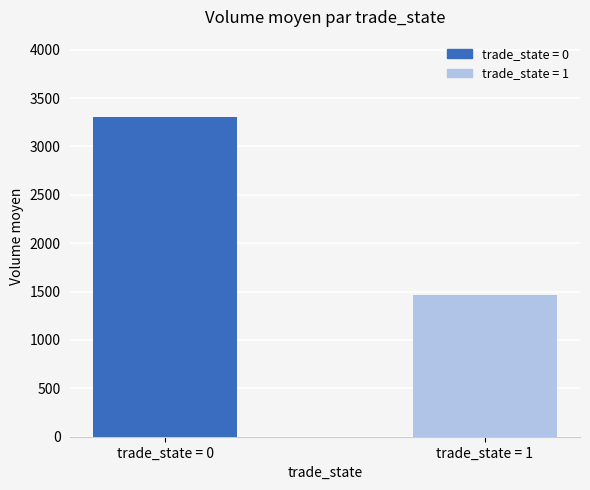

The chart shows a value of 3305.9 at trade_state = 0. True or false?

True